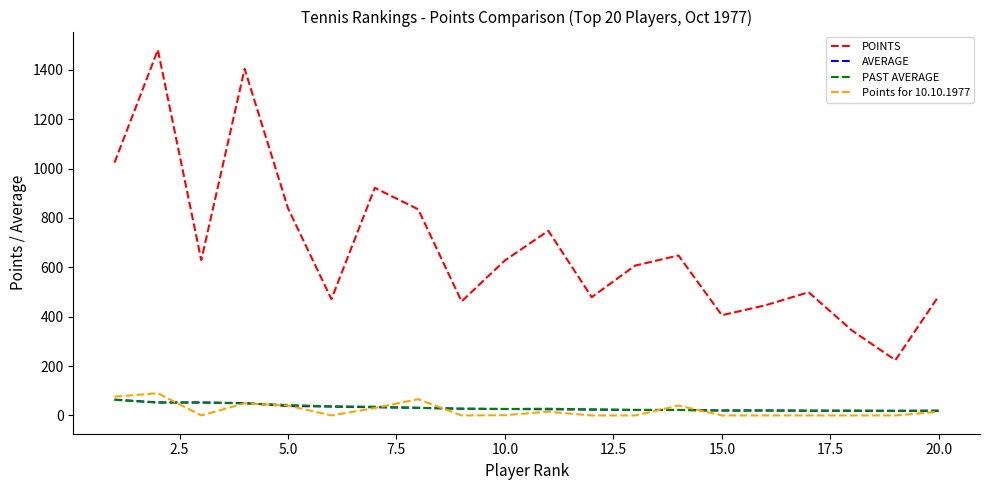

Which series has the largest total across all categories?

POINTS